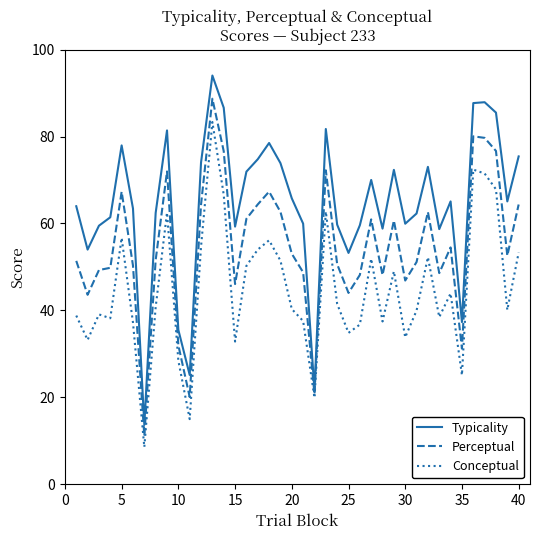

Which series has the largest total across all categories?

Typicality